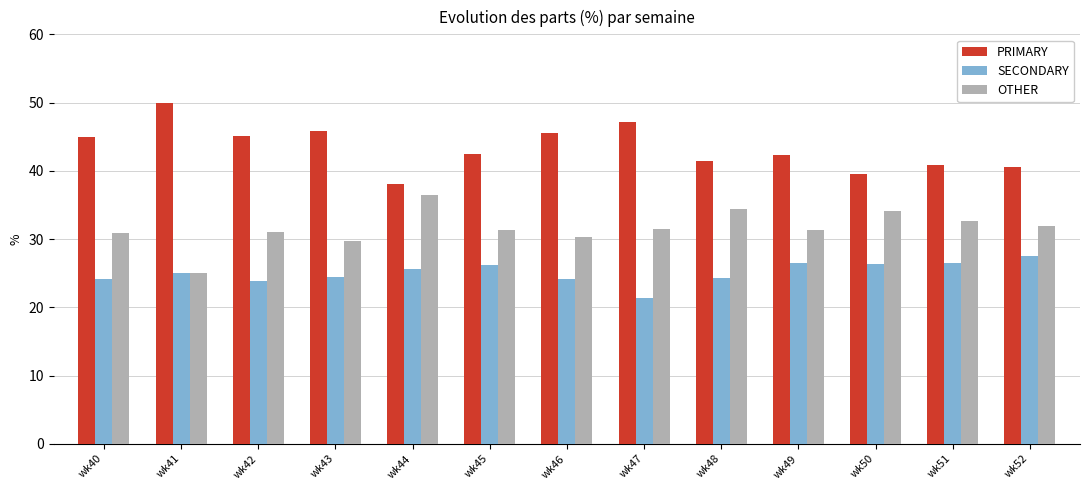

What is the spread (max minus min) of values at wk52?

13.0